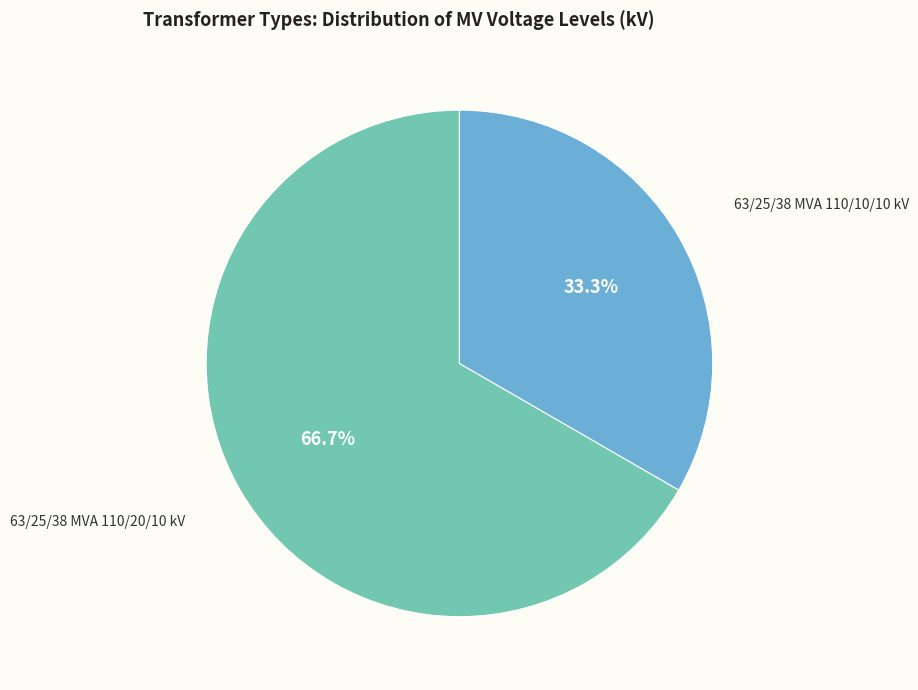

True or false: 63/25/38 MVA 110/20/10 kV accounts for 76% of the total.

False